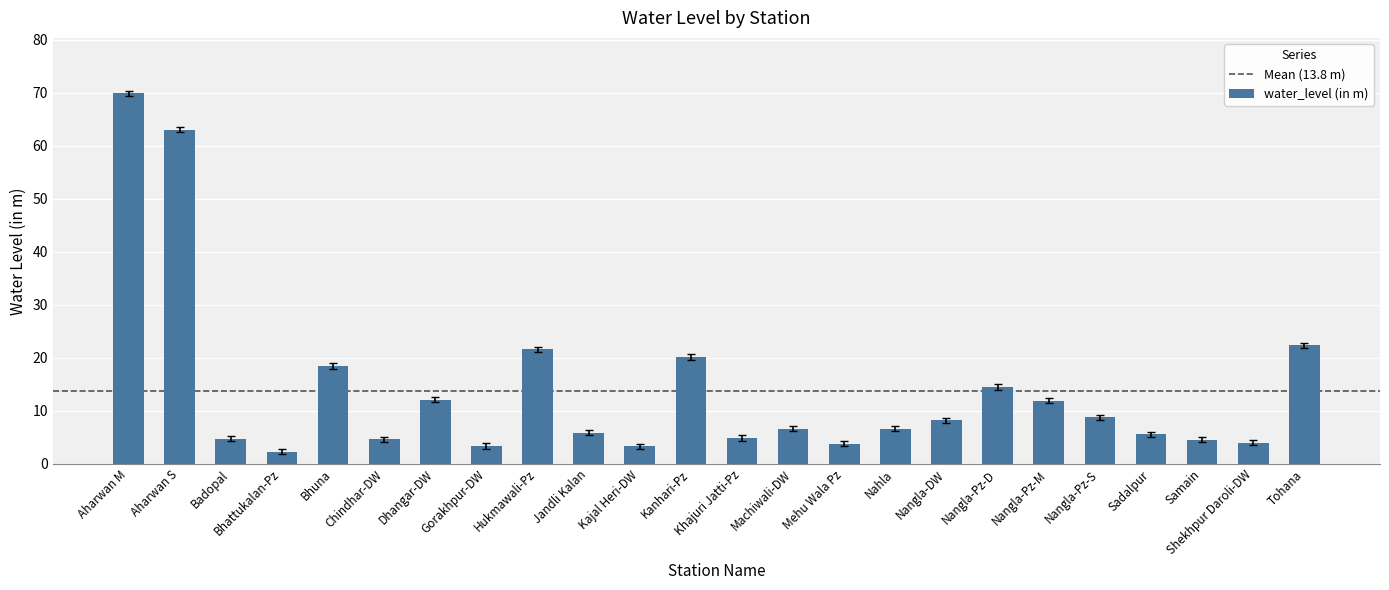

At which category does the chart reach its peak across all series?

Aharwan M